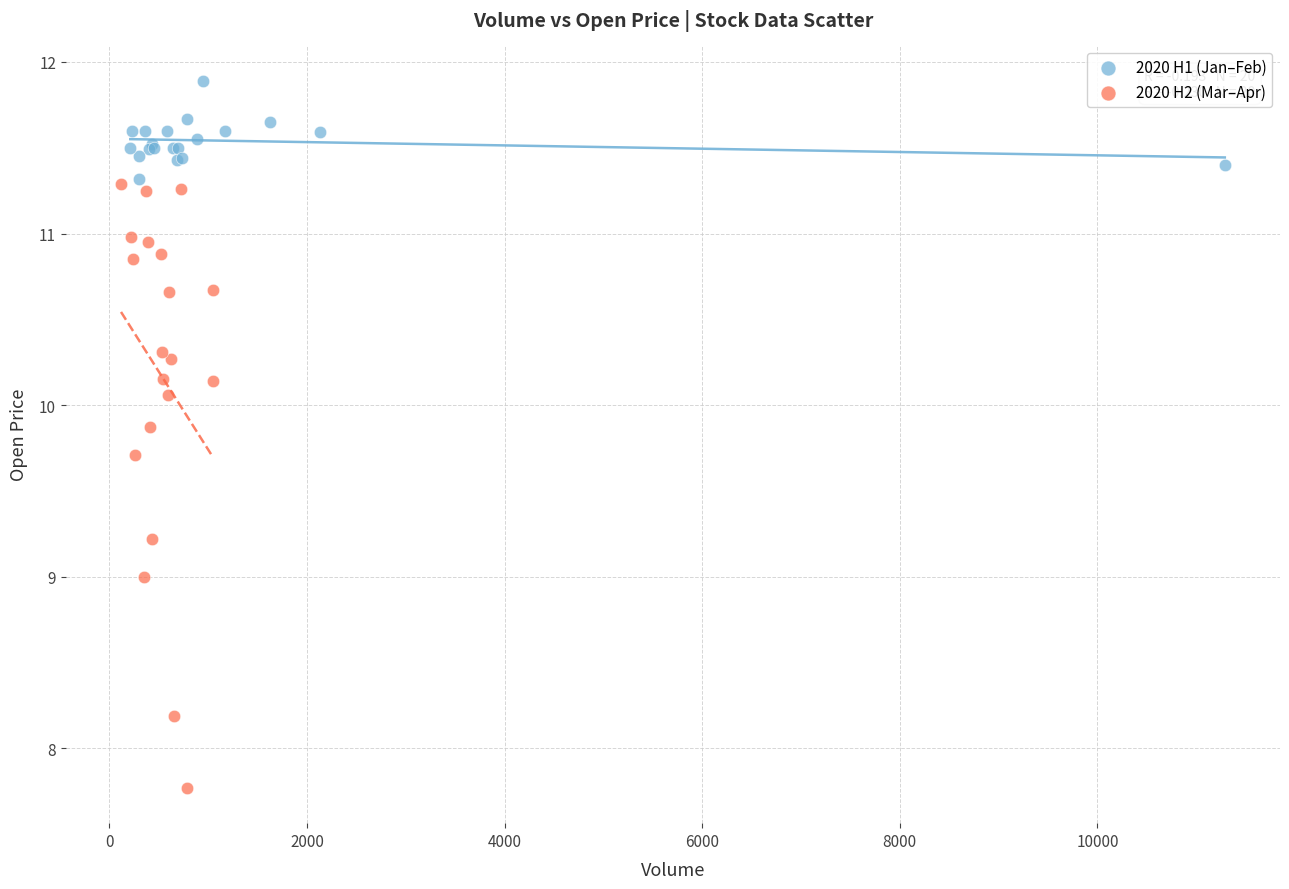

Which series contains the highest Y value?

2020 H1 (Jan–Feb)